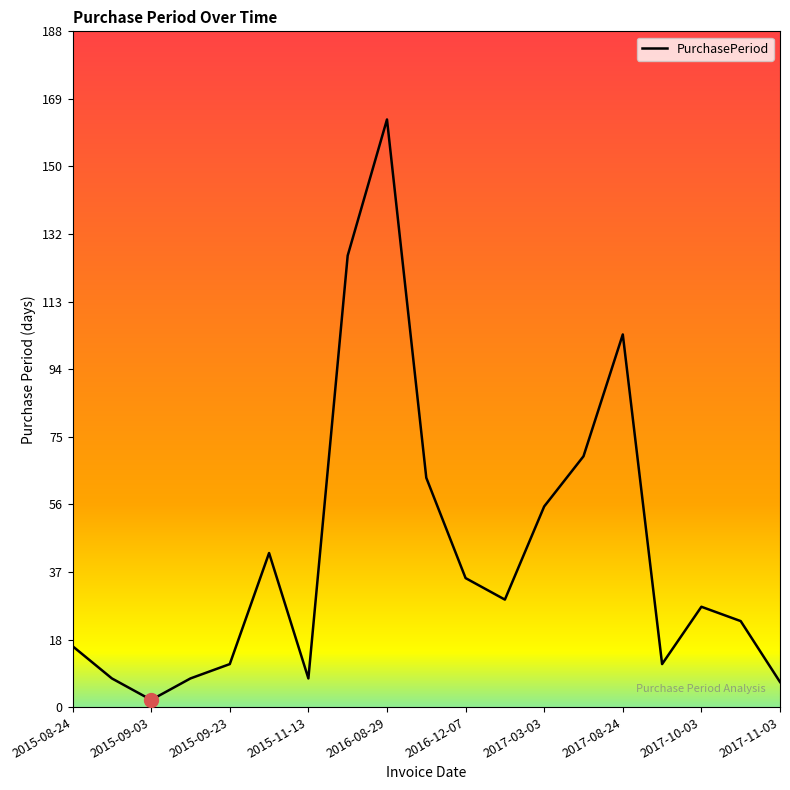

What is the minimum value shown in the chart?

2